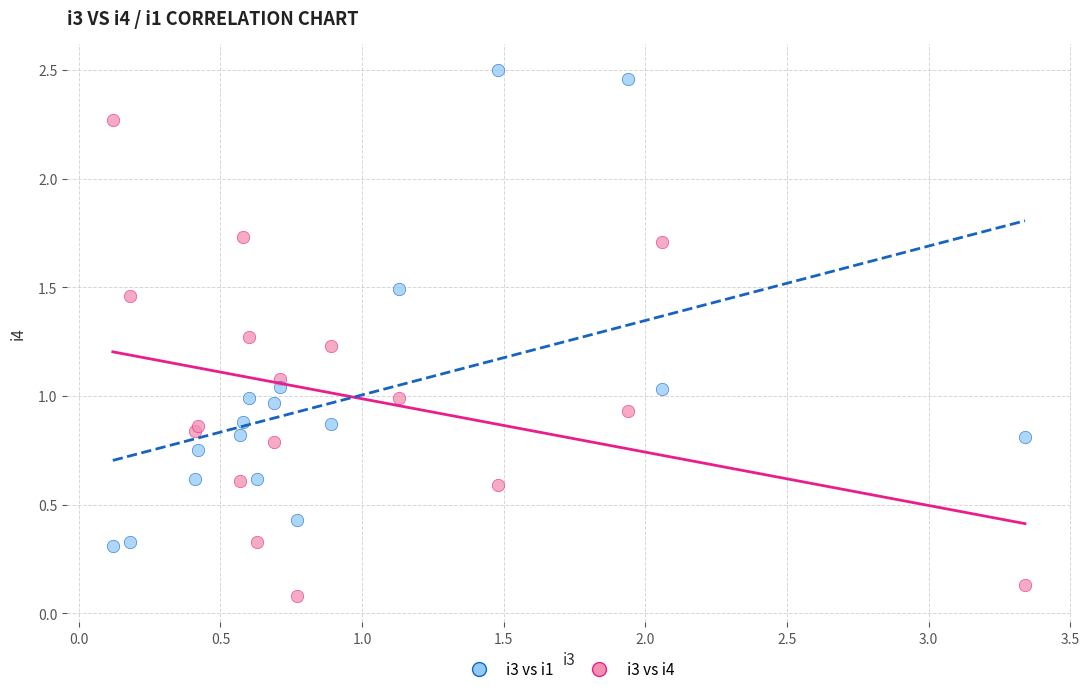

Which series contains the highest Y value?

i3 vs i1